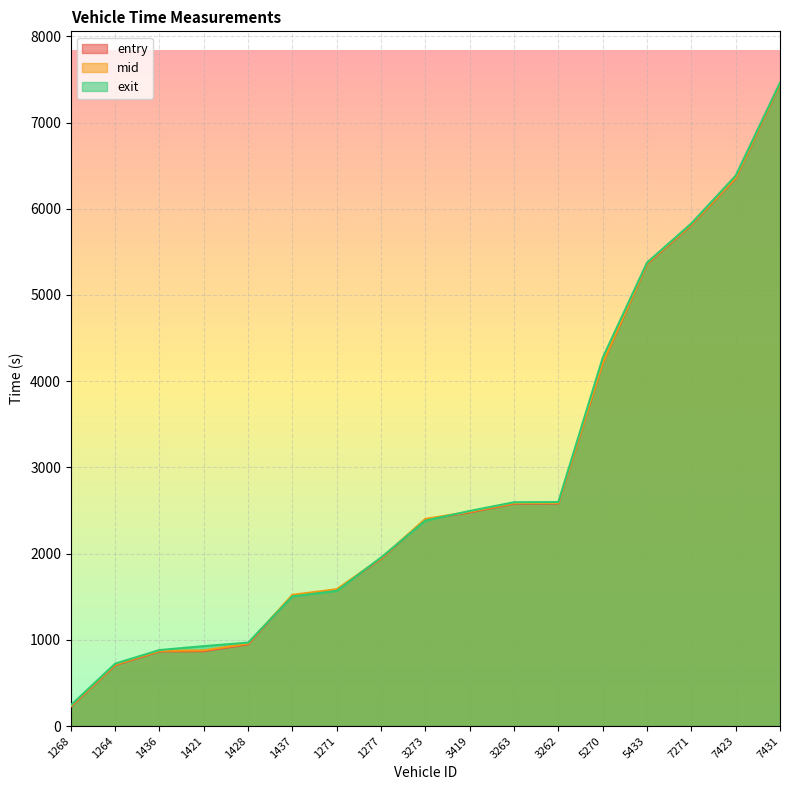

How many lines are shown in the chart?

3